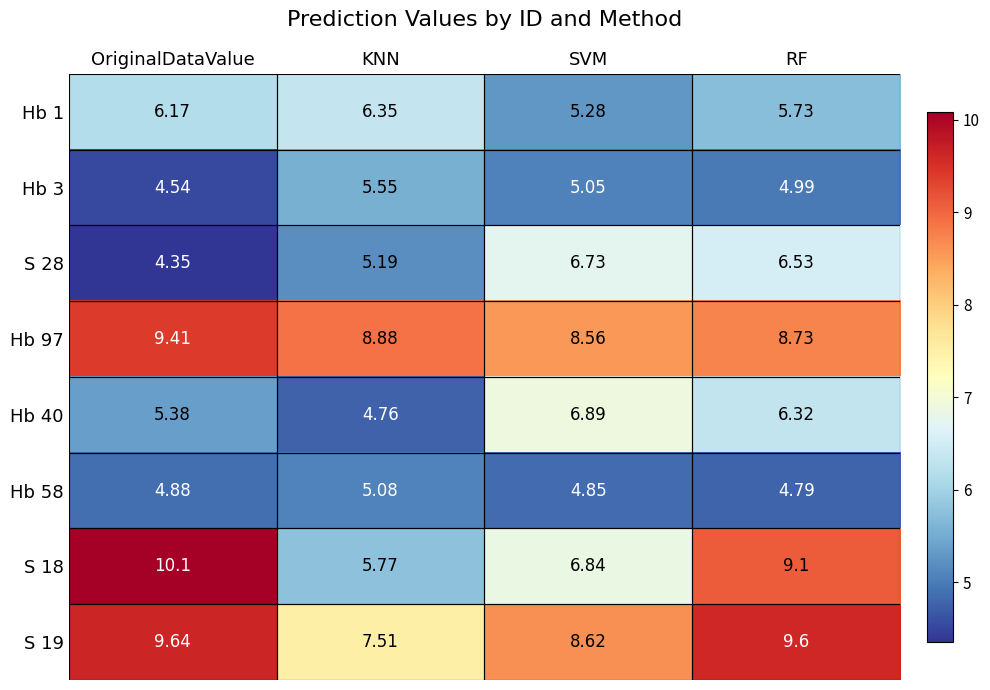

At which category does the chart reach its minimum across all series?

OriginalDataValue